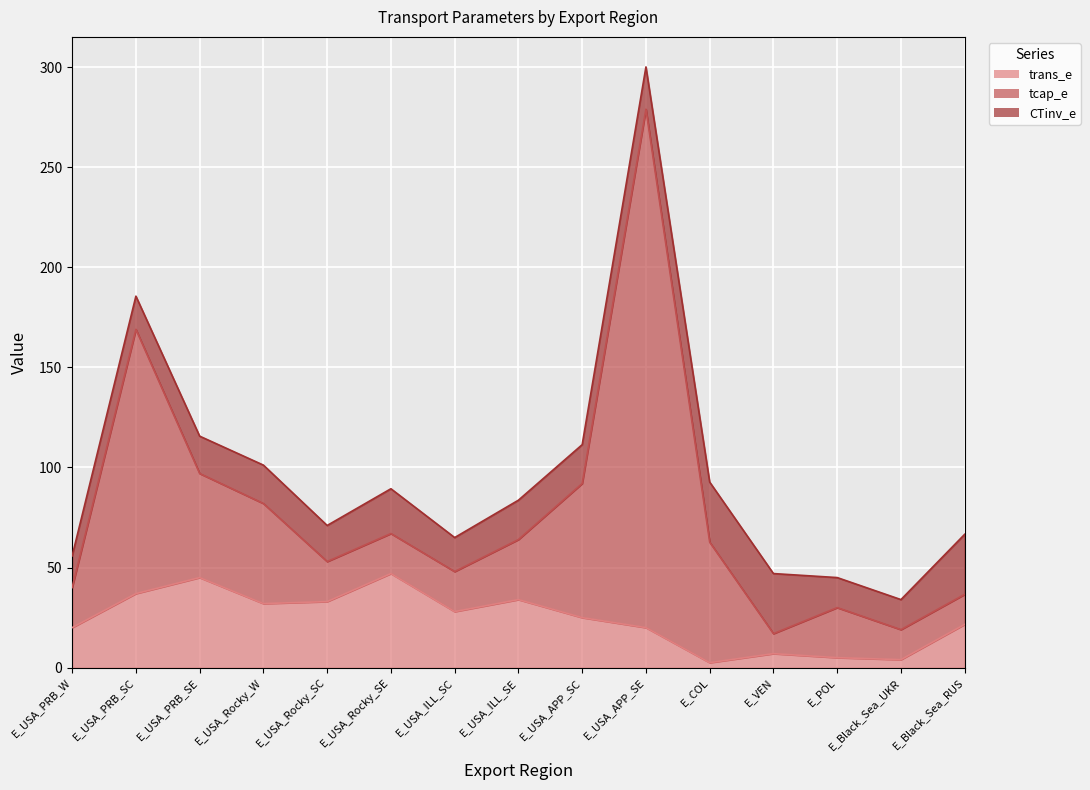

What position from the left is E_USA_Rocky_SC?

5